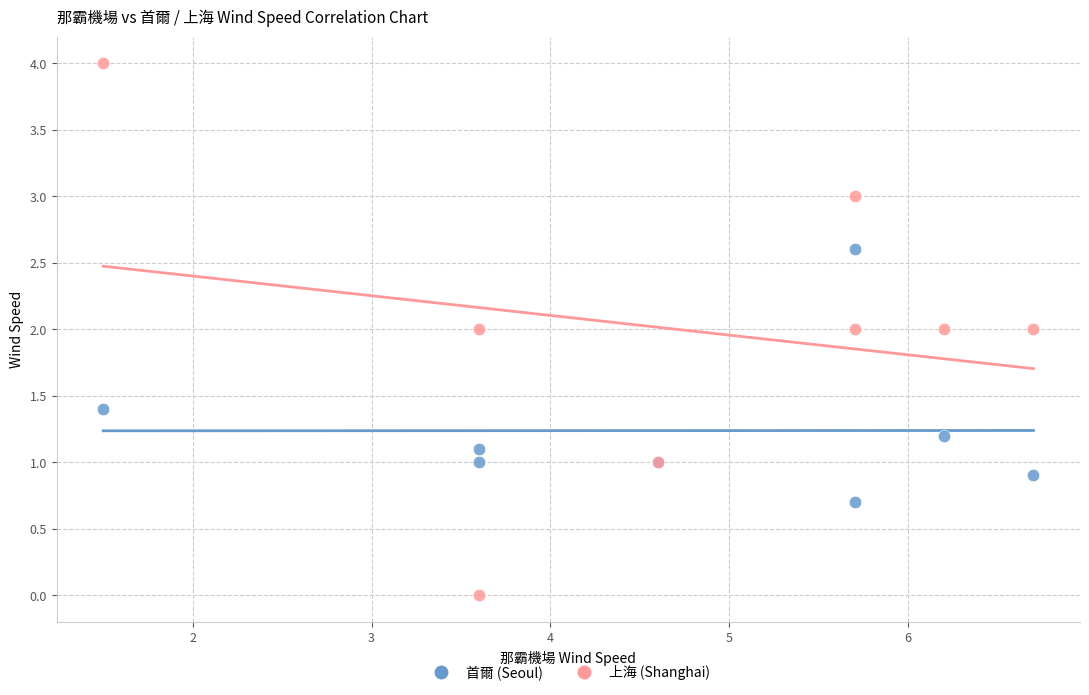

What are all the series names shown in the legend?

首爾 (Seoul), 上海 (Shanghai)